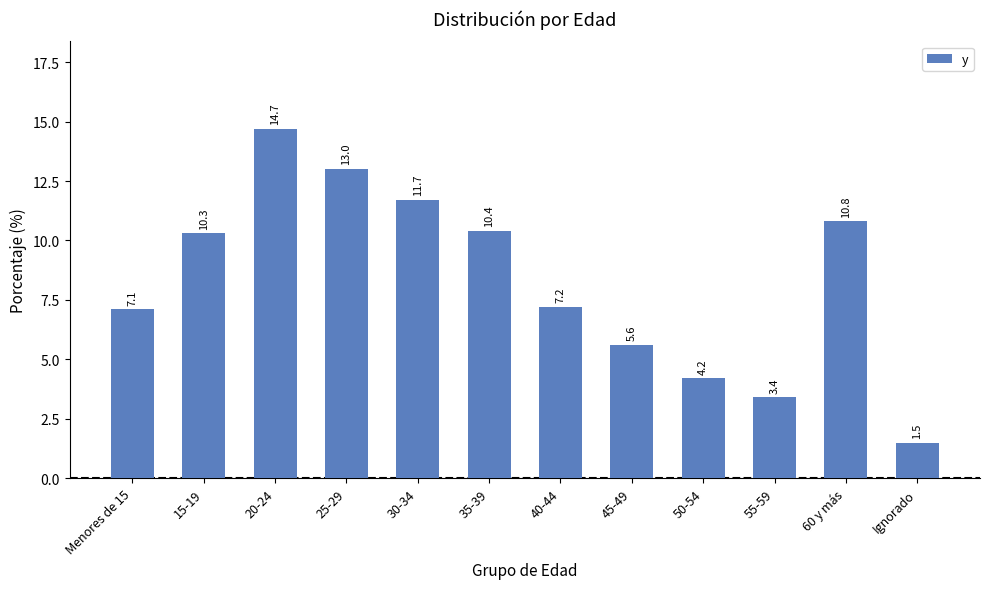

True or false: the data shows 3.4 at 55-59.

True